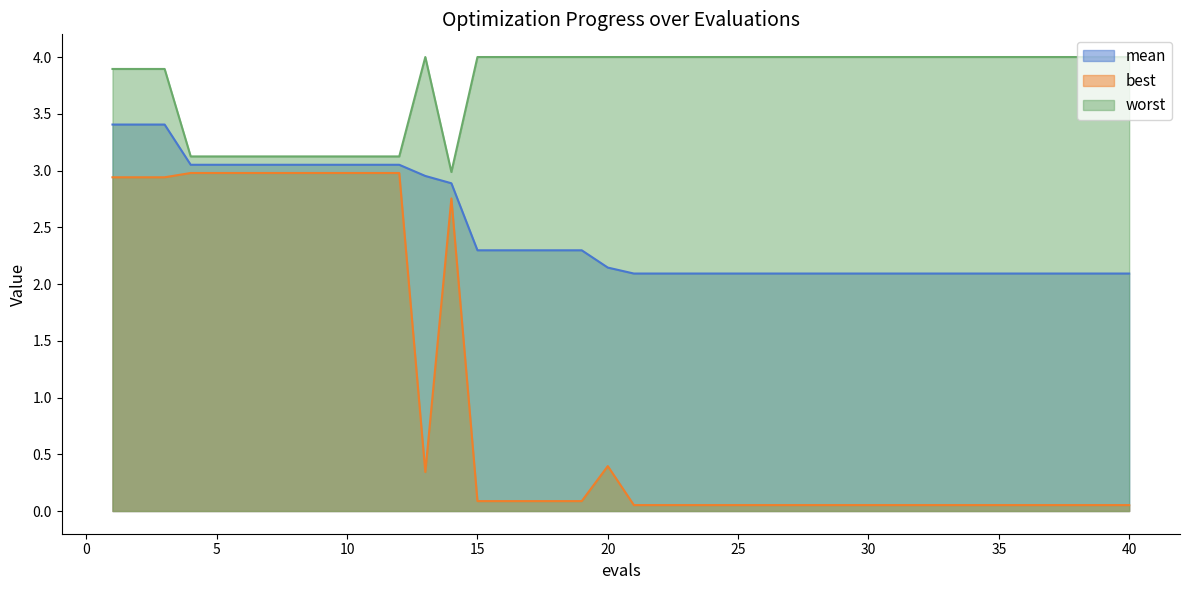

Which series has the largest total across all categories?

worst